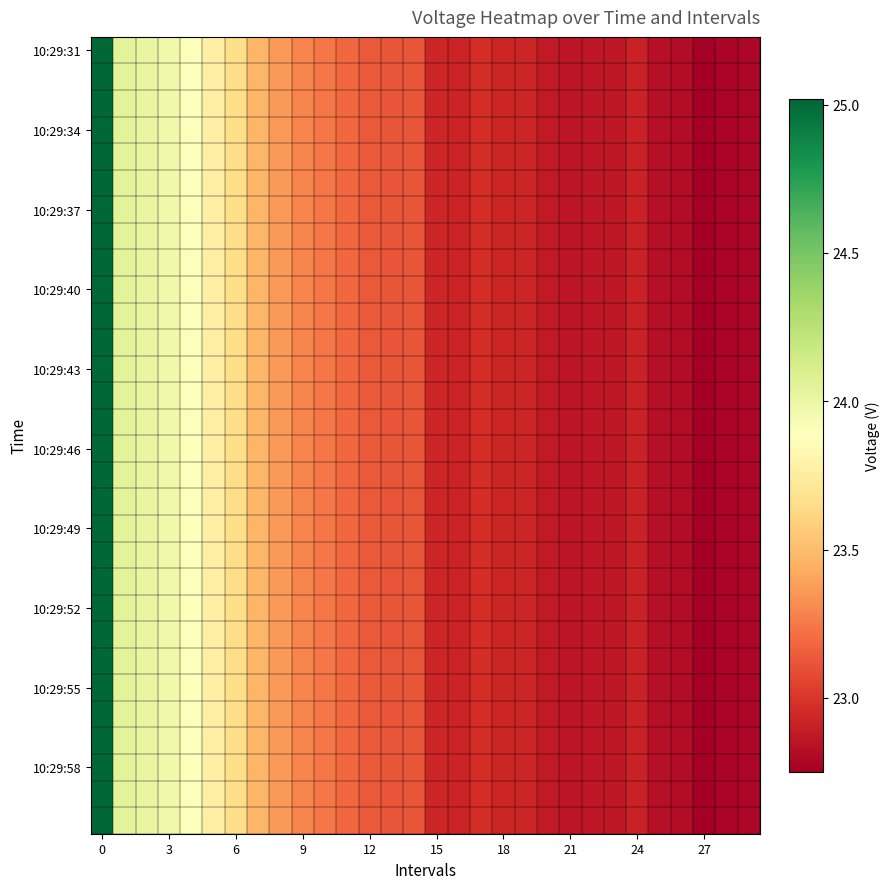

At which category does the chart reach its minimum across all series?

27